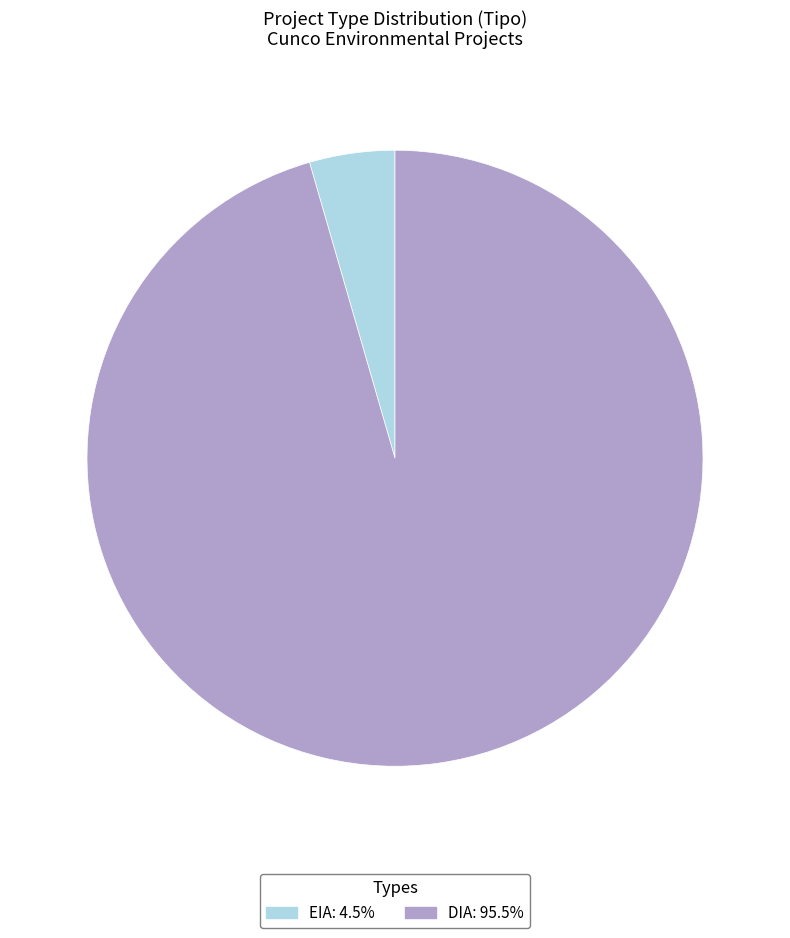

How many slices are in this pie chart?

2